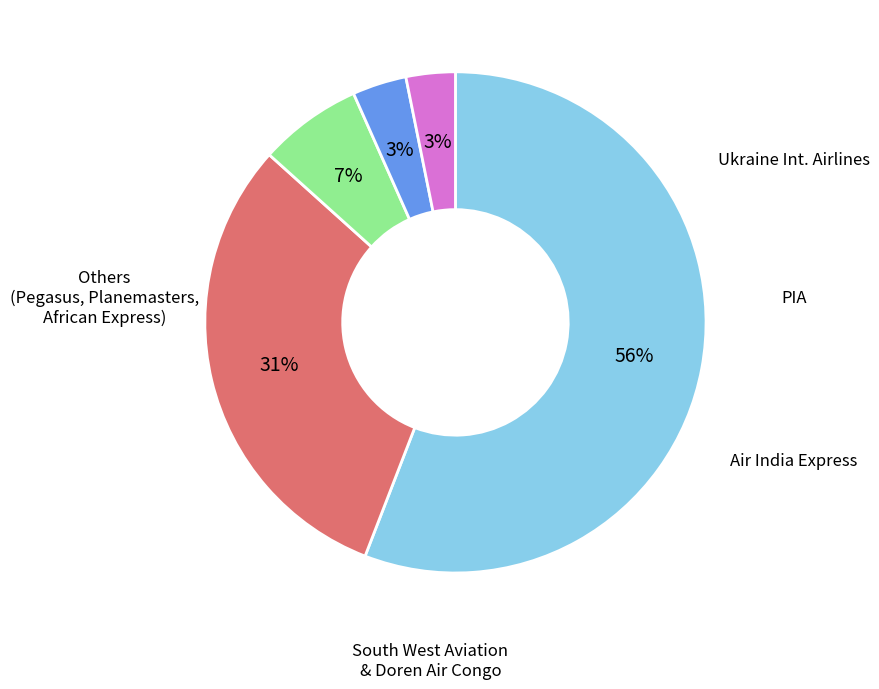

To the nearest percent, what is the average slice percentage?

20%